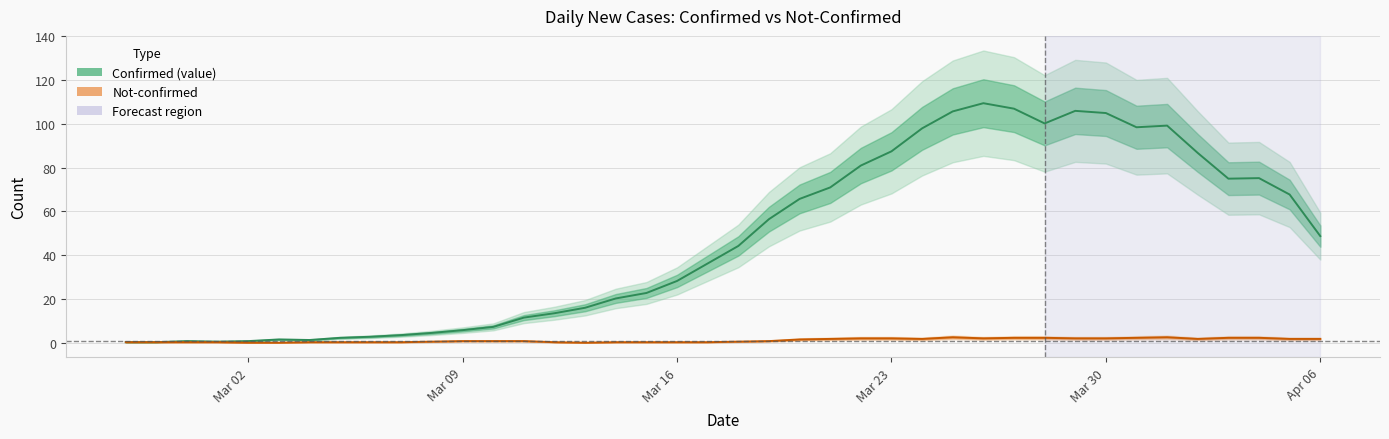

Between 2020-03-10 and 2020-03-12, which is larger?

2020-03-12